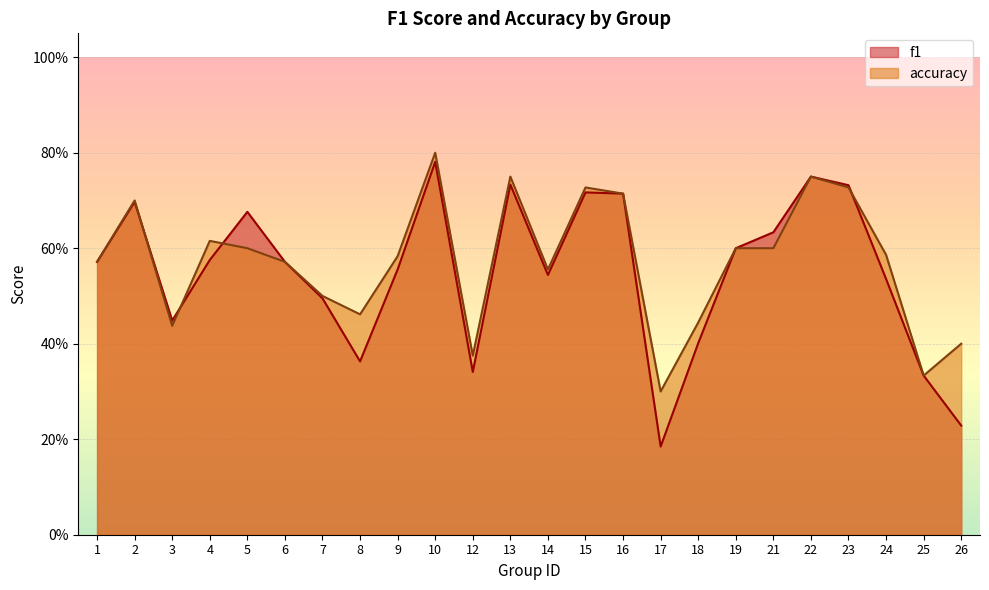

What is the difference between the second highest and minimum values in the f1 series?

0.6